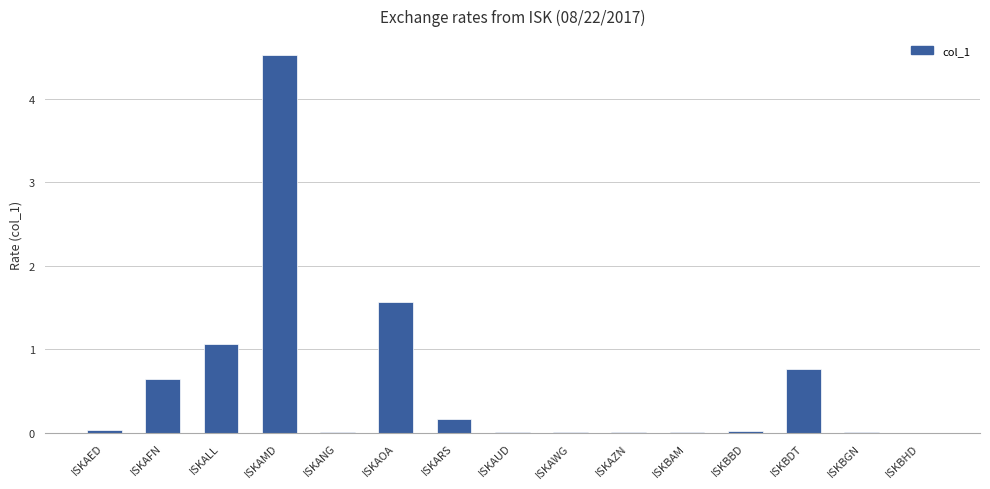

Between ISKARS and ISKALL, which is larger?

ISKALL